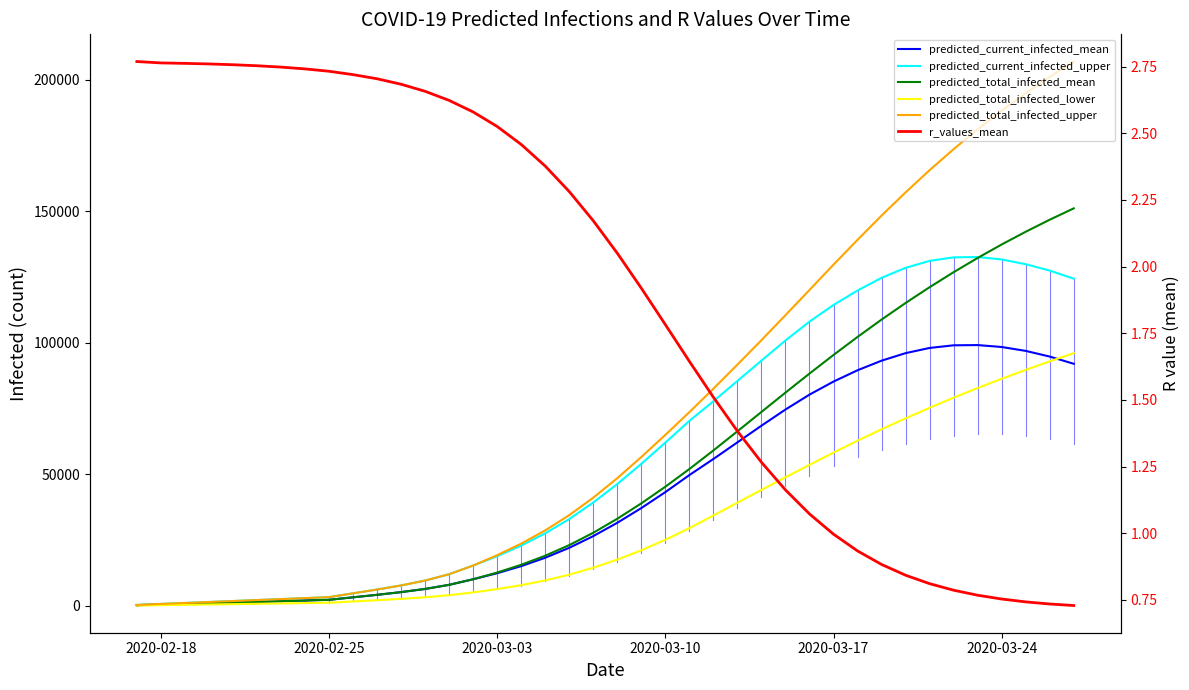

True or false: r_values_mean and predicted_current_infected_mean intersect in this chart.

False